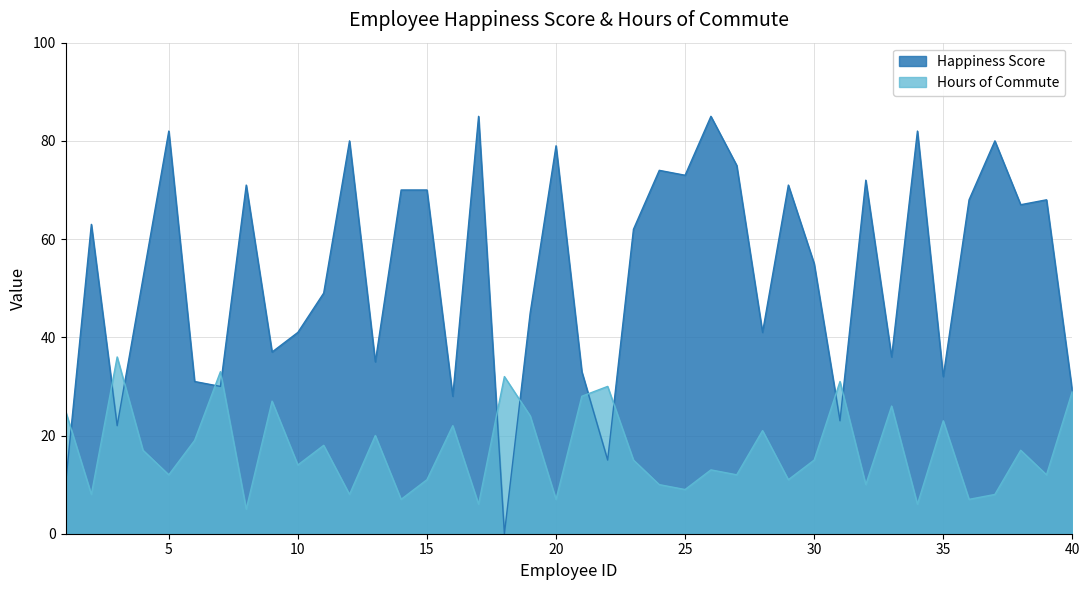

Where does the Hours of Commute series first go above 15?

1